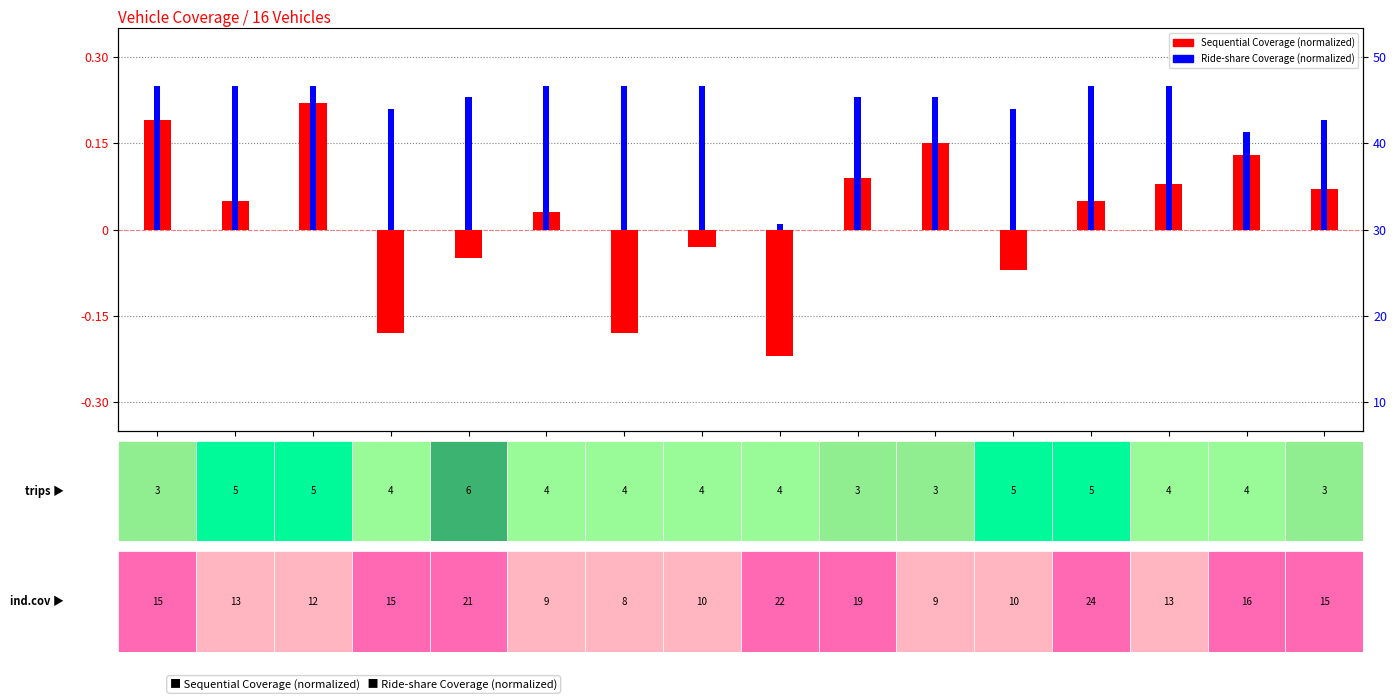

Reading left to right, extract all data points from this chart.

Sequential Coverage (normalized): 0.2	0.1	0.2	-0.2	-0.1	0.0	-0.2	-0.0	-0.2	0.1	0.1	-0.1	0.1	0.1	0.1	0.1
Ride-share Coverage (normalized): 0.2	0.2	0.2	0.2	0.2	0.2	0.2	0.2	0.0	0.2	0.2	0.2	0.2	0.2	0.2	0.2